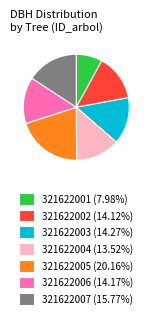

The 321622004 slice represents 14% of the pie. True or false?

True